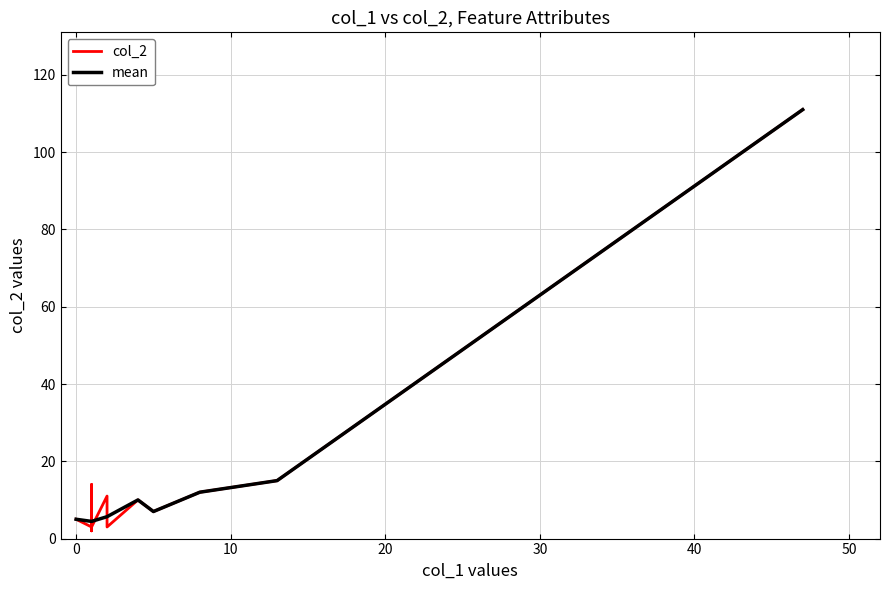

How many categories are shown in the chart?

18